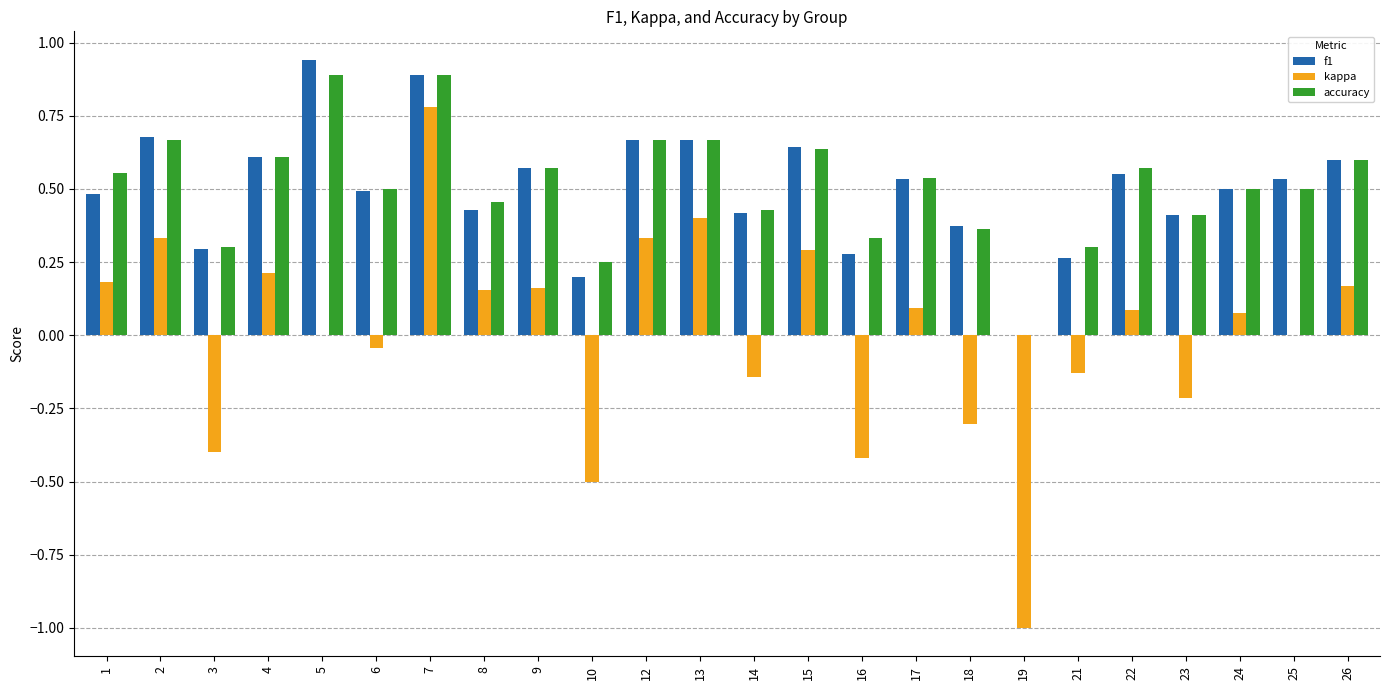

Does the chart contain stacked bars?

No